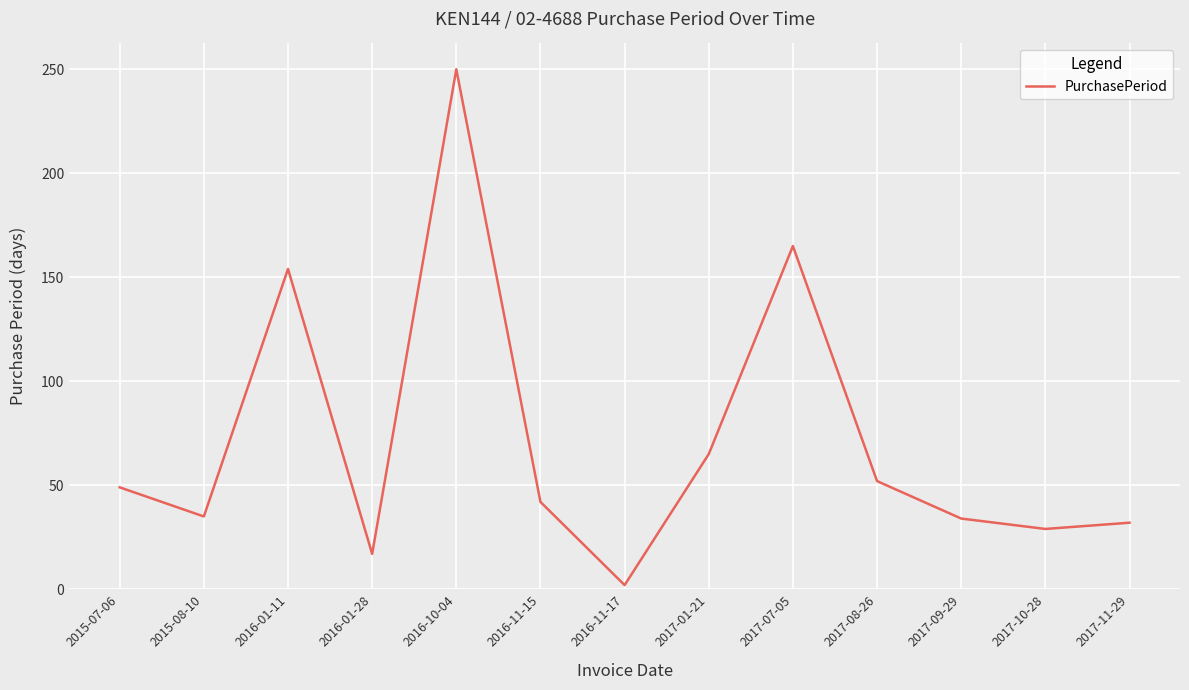

What is the difference between the values at 2017-01-21 and 2017-09-29?

31